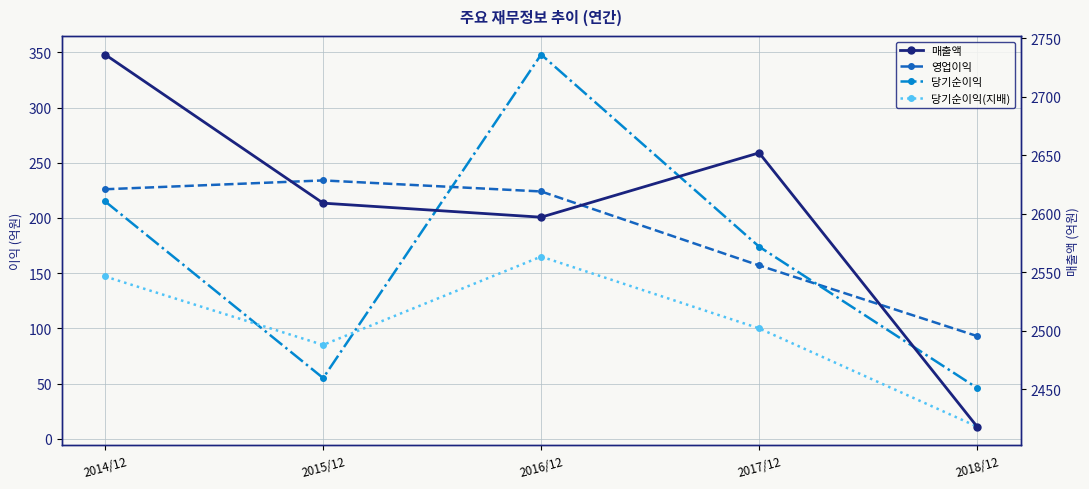

Reading left to right, extract all data points from this chart.

영업이익: 226	234	224	157	93
당기순이익: 215	55	348	174	46
당기순이익(지배): 147	85	165	100	11
매출액: 2736	2609	2597	2652	2418